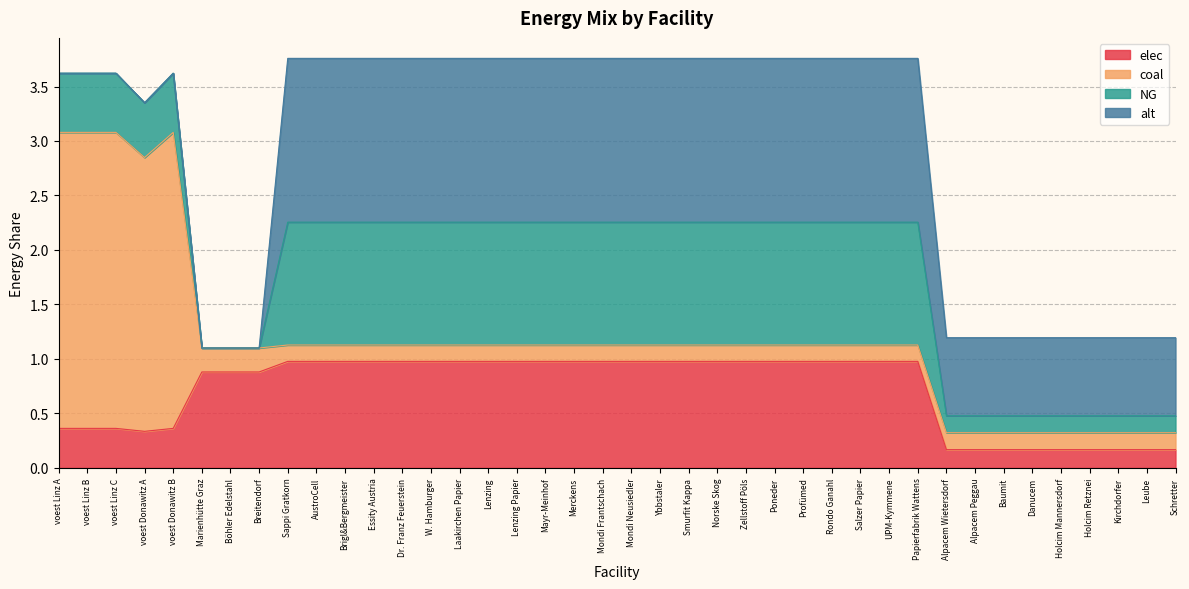

How many data points in alt are less than 1?

17